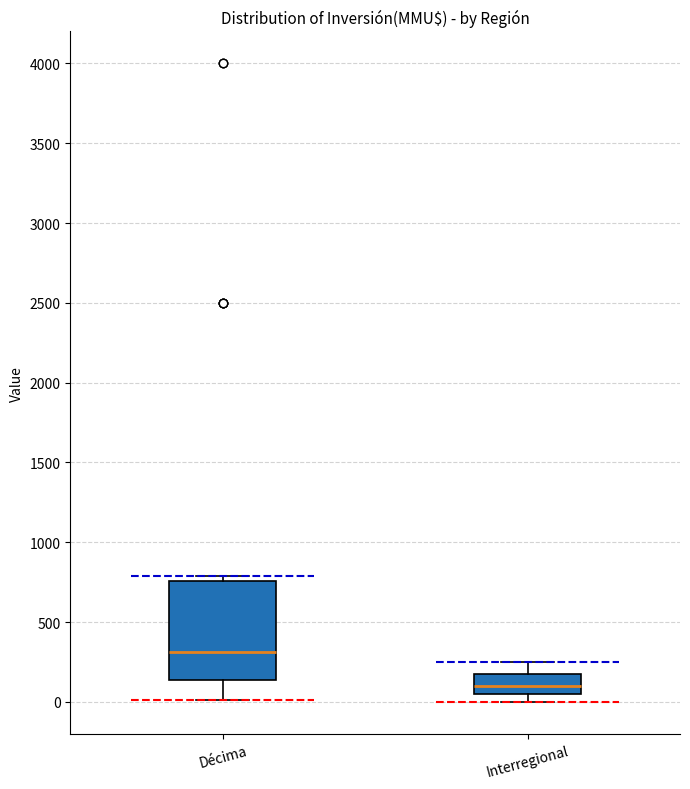

Which box has the lowest median line?

Interregional